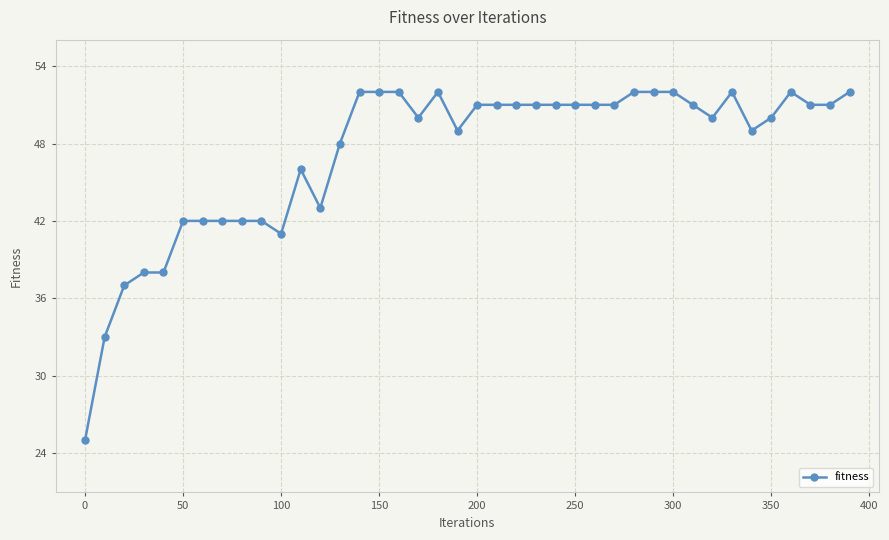

How many data points are less than 51?

19